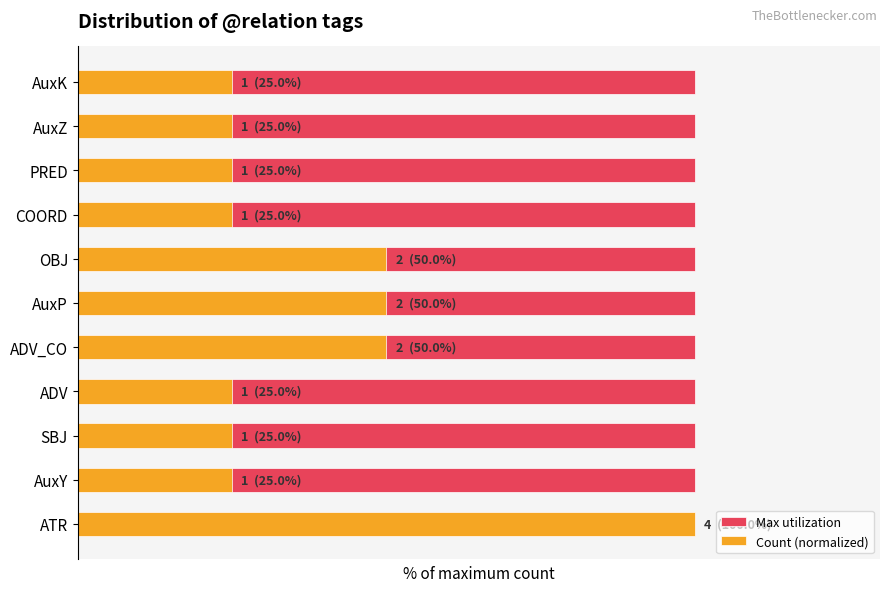

True or false: Max utilization has a value of 0.7 at 1.

False